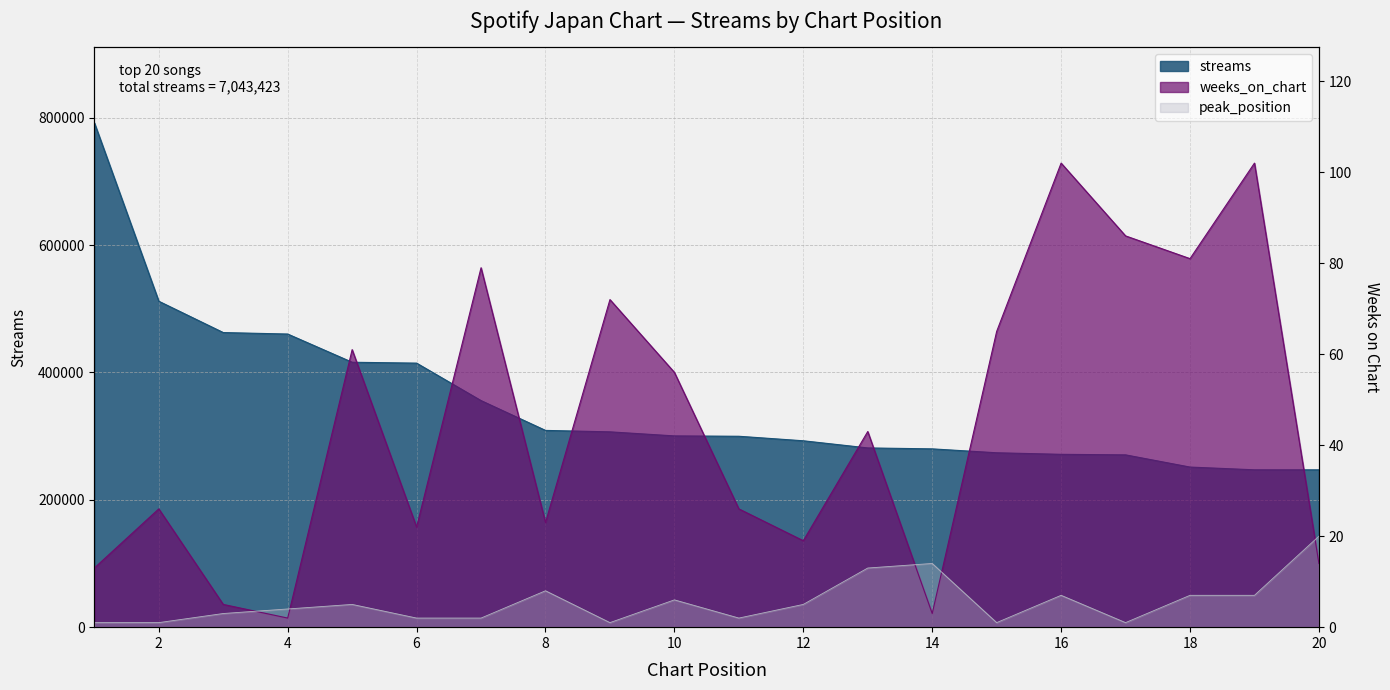

Is it true that weeks_on_chart equals 17 at 13?

False